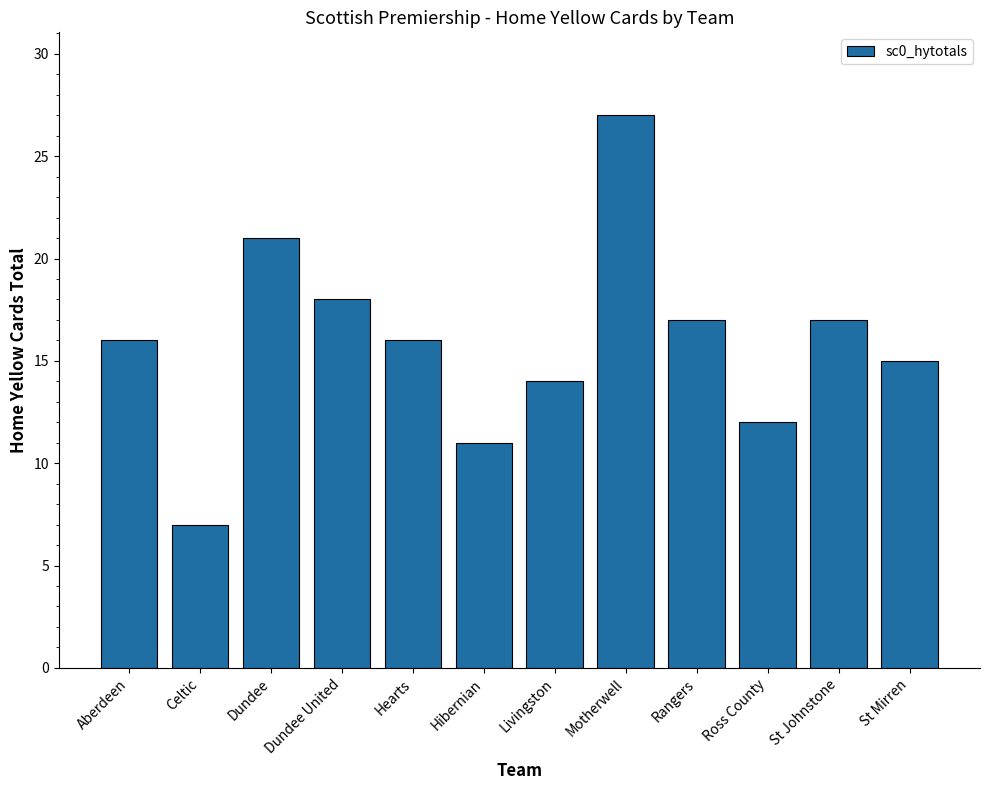

Reading left to right, what are all the values shown in this chart?

Aberdeen=16	Celtic=7	Dundee=21	Dundee United=18	Hearts=16	Hibernian=11	Livingston=14	Motherwell=27	Rangers=17	Ross County=12	St Johnstone=17	St Mirren=15